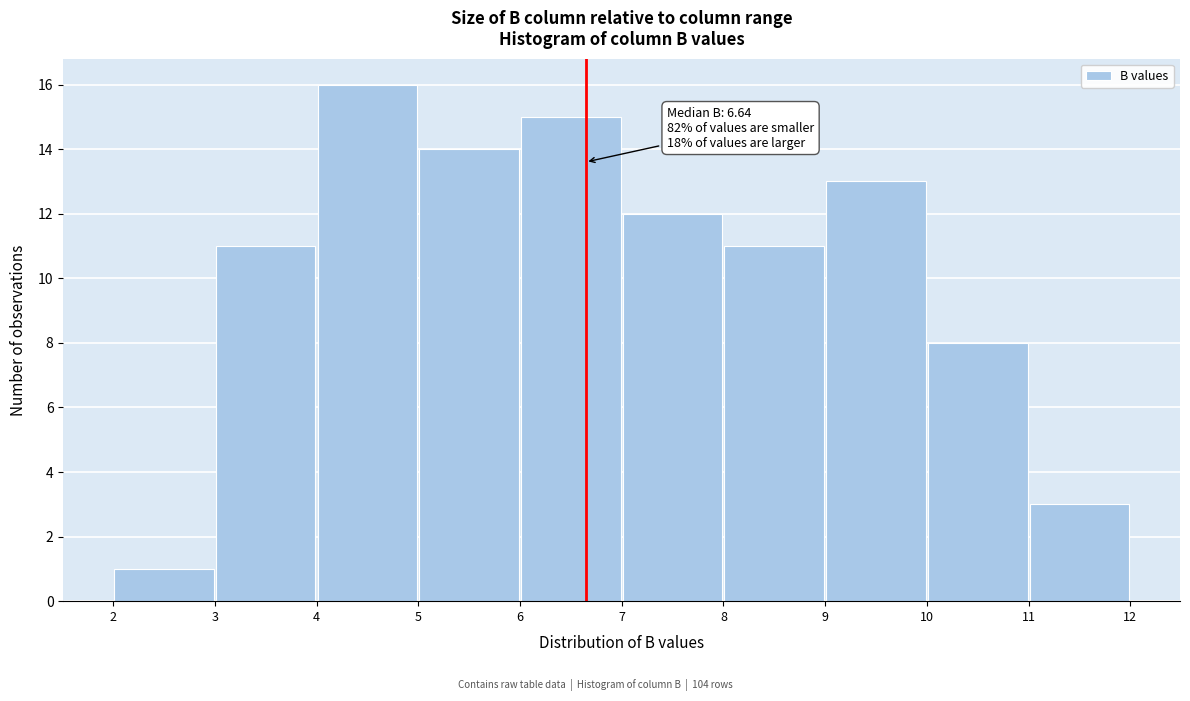

Which range on the x-axis has the tallest bar?

4 to 5